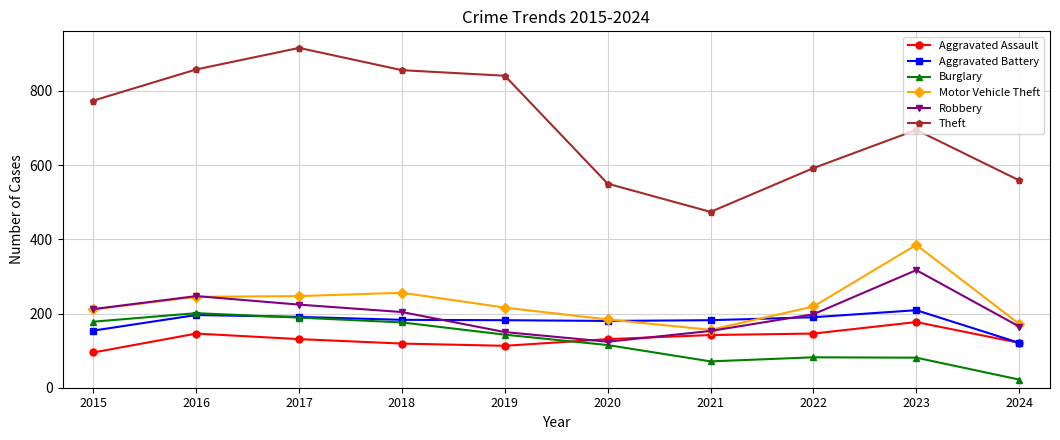

The Burglary series shows 143 at 2019. True or false?

True